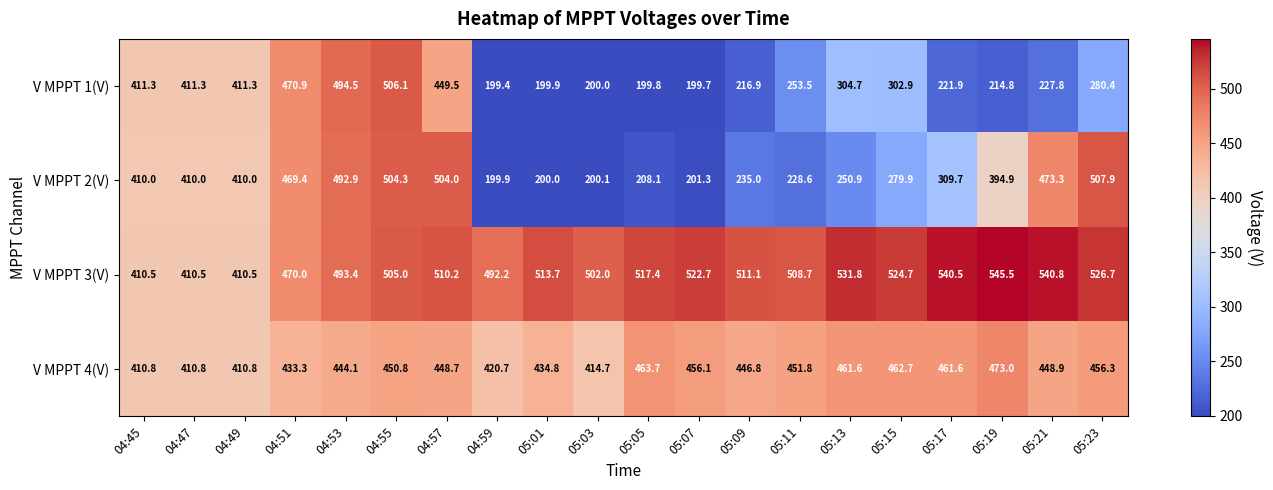

The V MPPT 4(V) series shows 461.6 at 05:13. True or false?

True